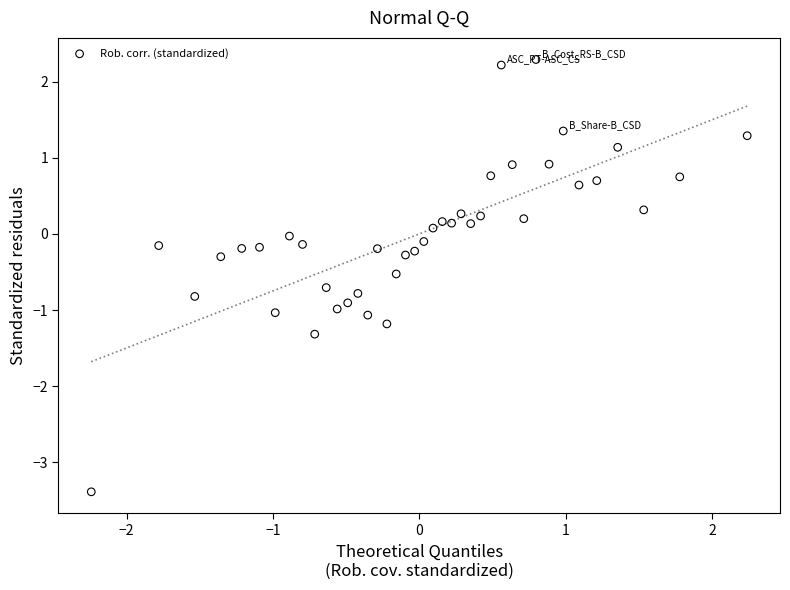

What is the range of Y values (max minus min)?

5.7